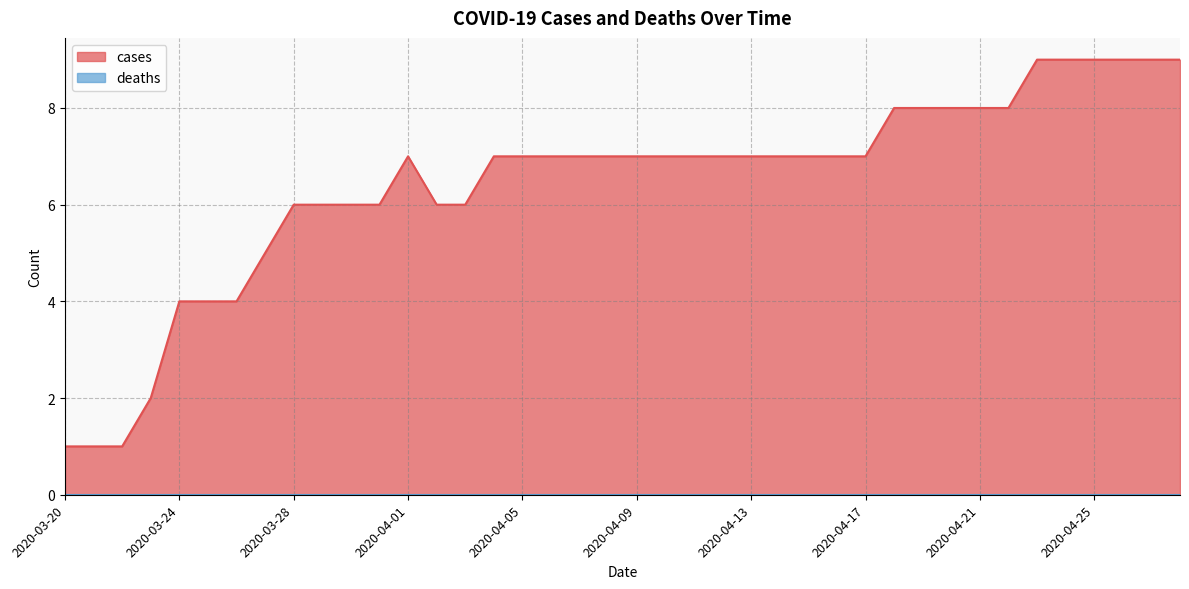

Reading left to right, extract all data points from this chart.

1	1	1	2	4	4	4	5	6	6	6	6	7	6	6	7	7	7	7	7	7	7	7	7	7	7	7	7	7	8	8	8	8	8	9	9	9	9	9	9